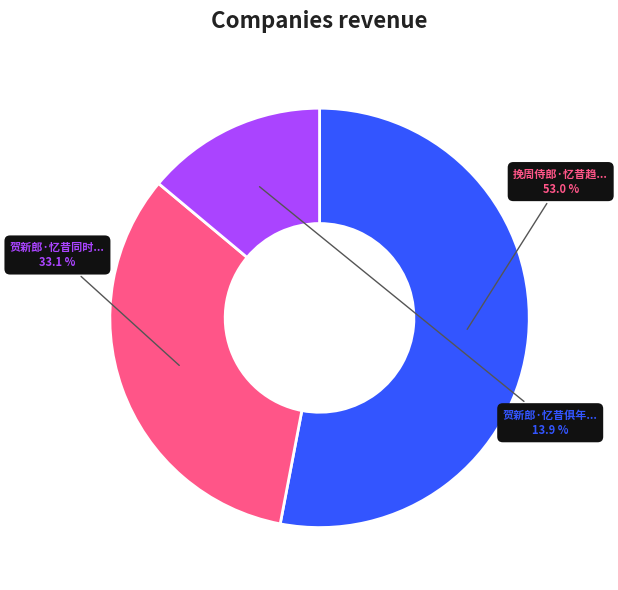

Is there a majority slice in this chart?

Yes